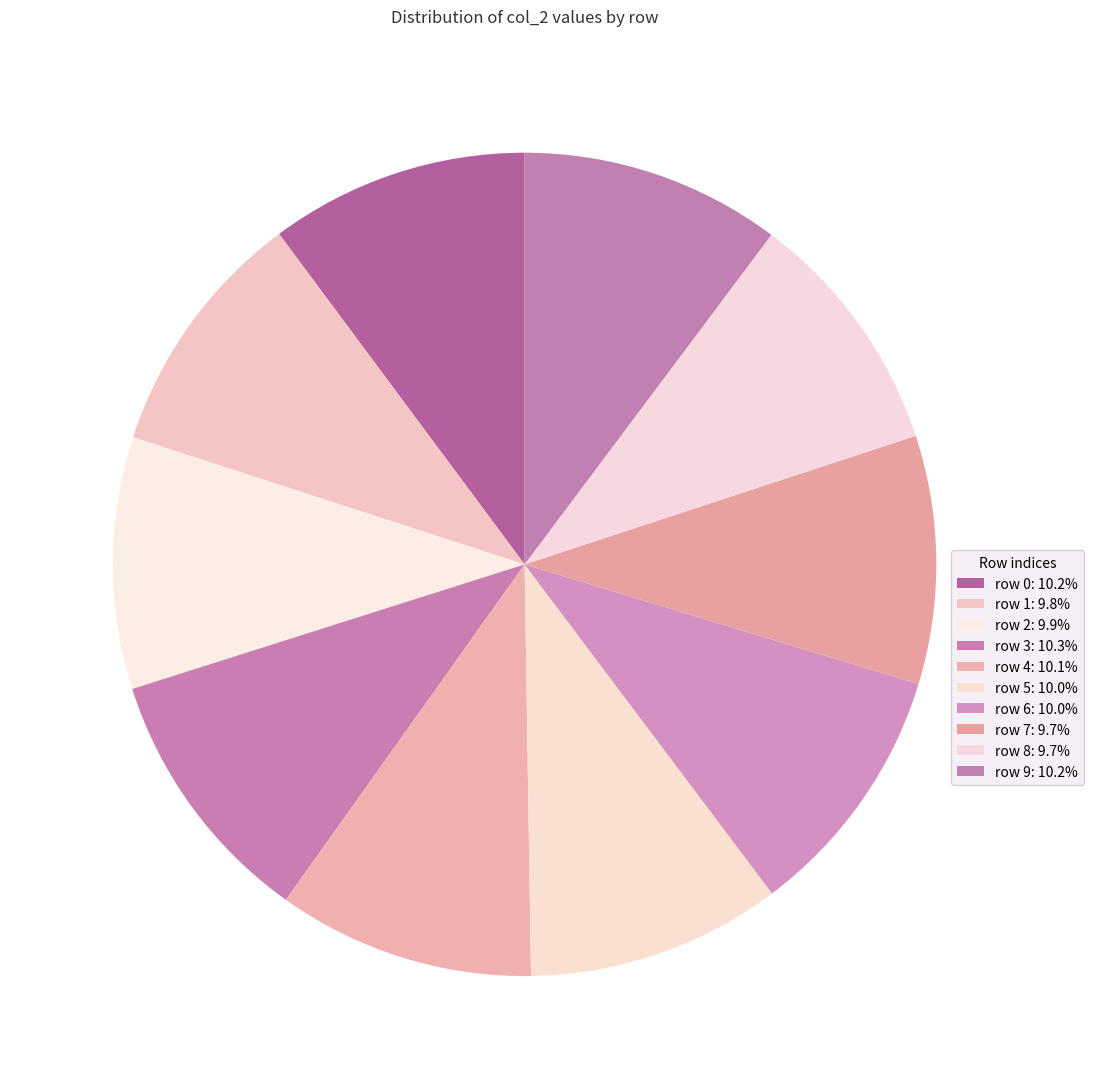

Which category has the biggest portion of the pie?

row 3